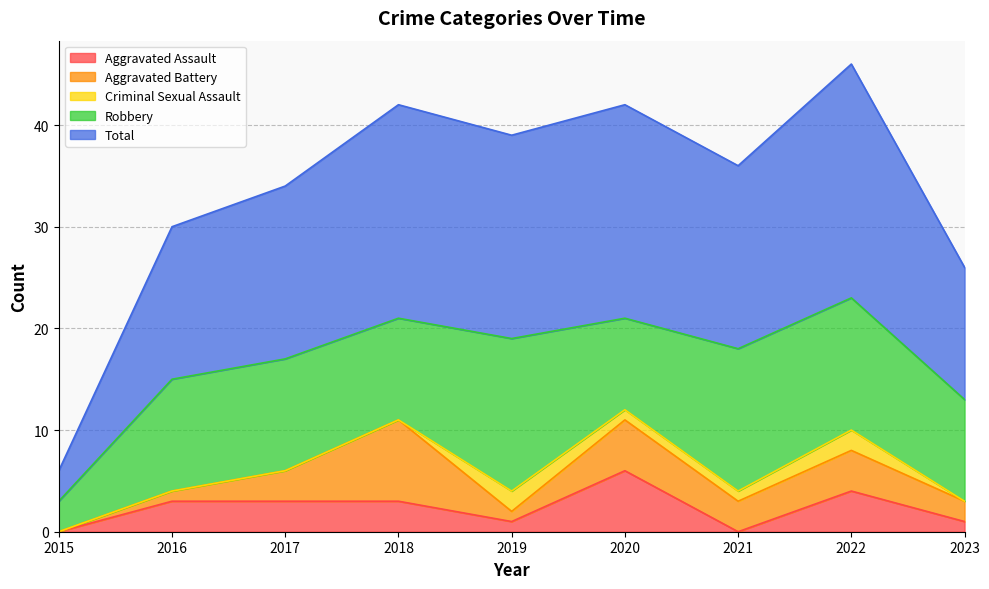

How many lines are shown in the chart?

5